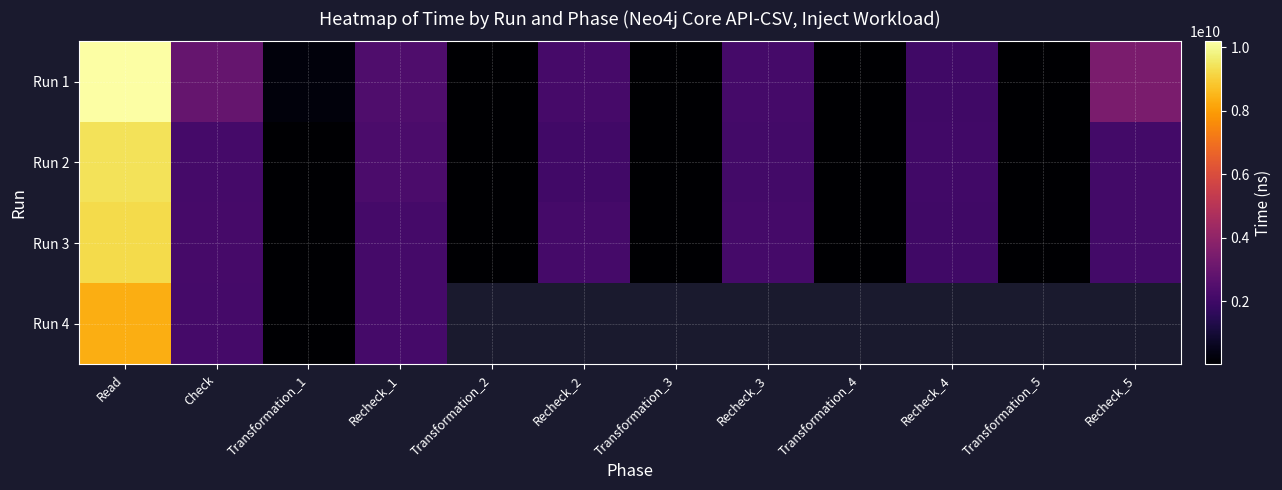

Which series has the largest total across all categories?

Run 1